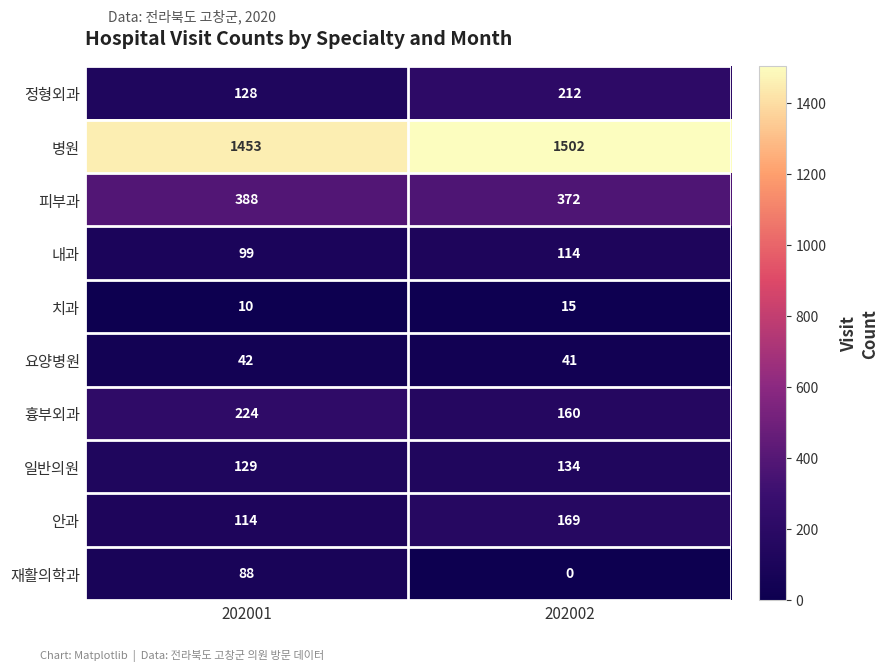

Between 202001 and 202002, which series saw the biggest shift?

재활의학과